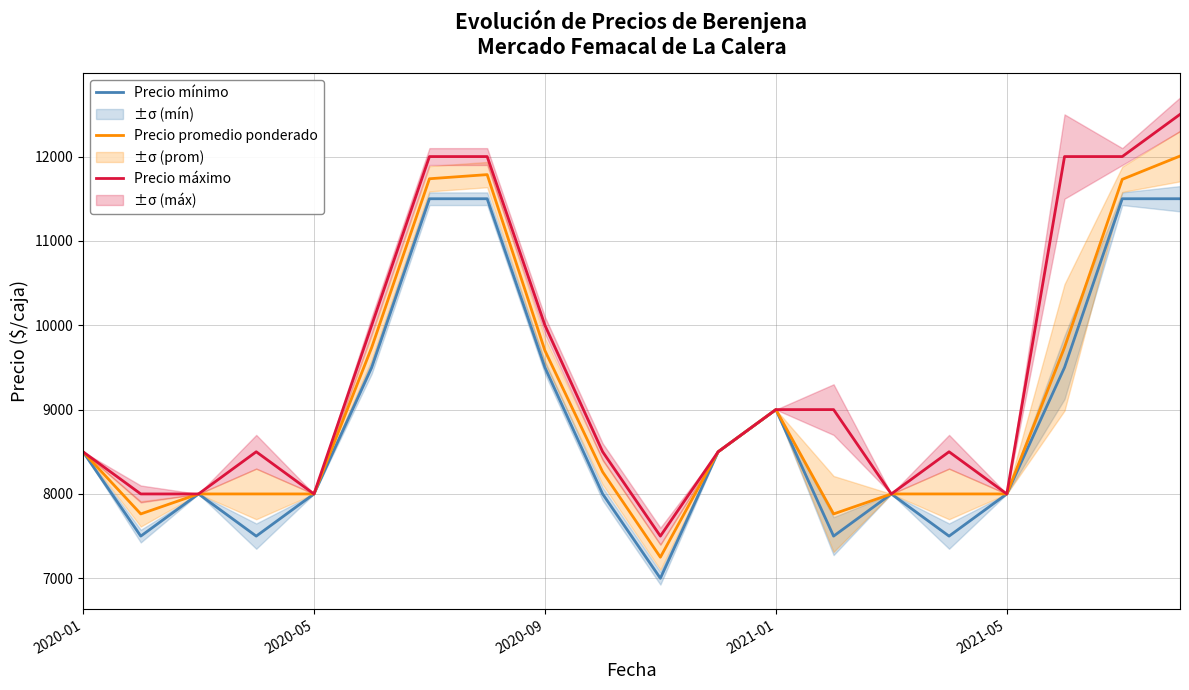

List the series in order of their peak value, lowest first.

Precio mínimo, Precio promedio ponderado, Precio máximo